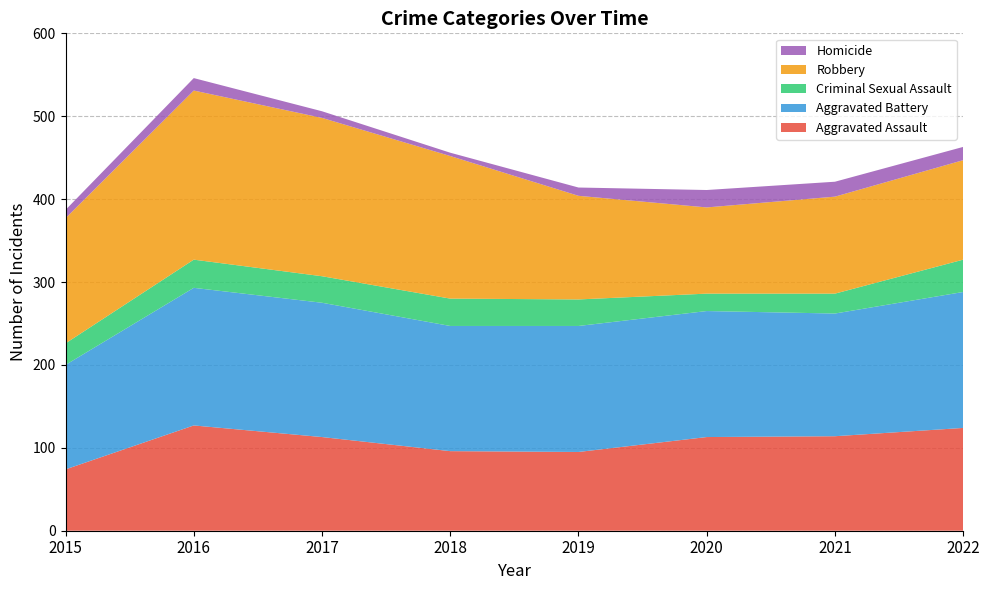

Reading left to right, extract all data points from this chart.

Aggravated Assault: 74	127	113	96	95	113	114	124
Aggravated Battery: 126	166	162	151	152	152	148	164
Criminal Sexual Assault: 26	34	32	33	32	21	24	39
Robbery: 151	204	191	172	125	104	117	120
Homicide: 10	15	8	4	10	21	18	16